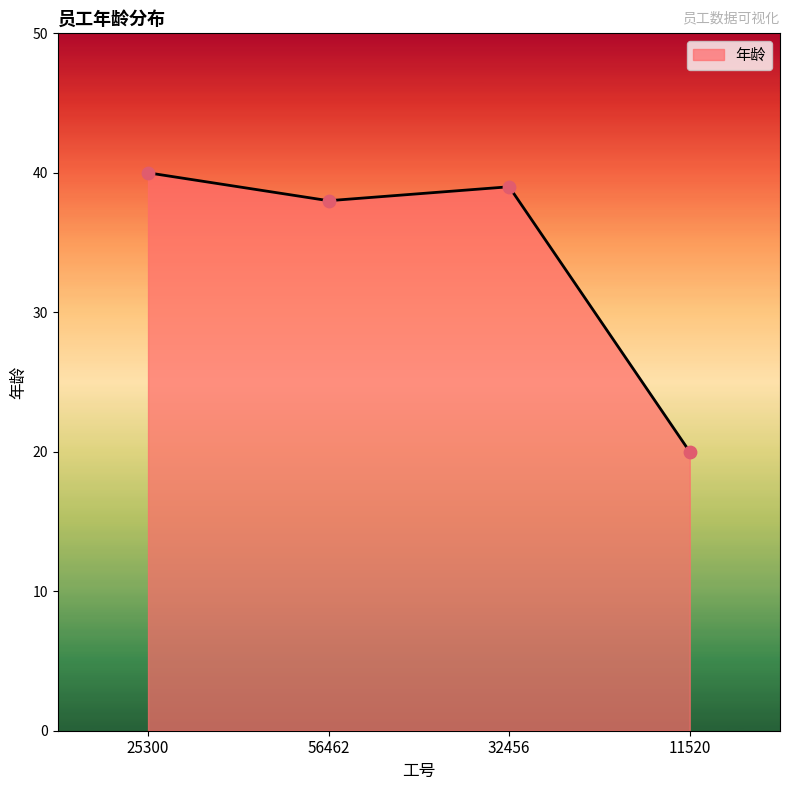

Approximately how many times larger is the value at 11520 compared to 25300?

0.5